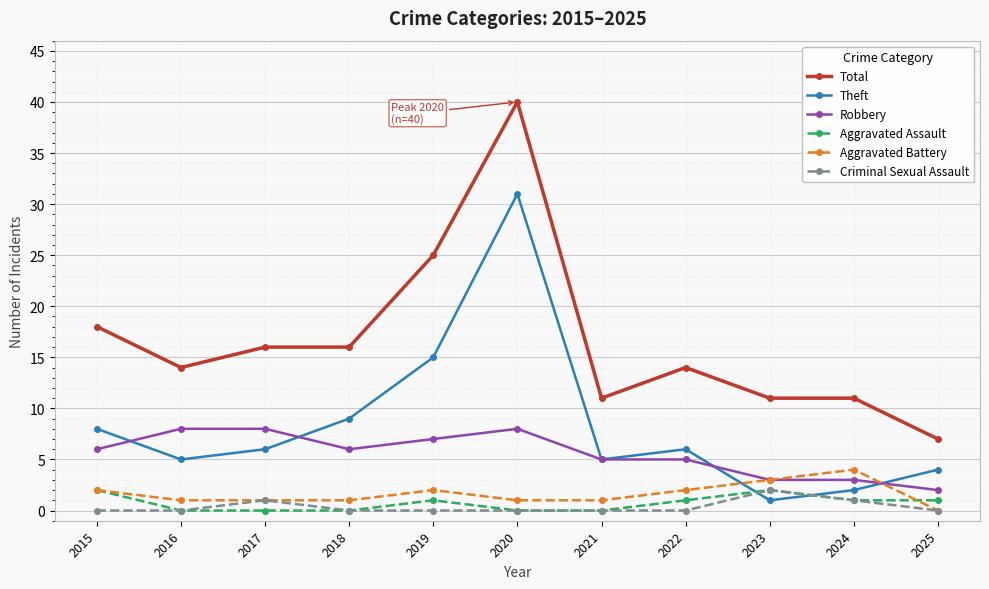

What is the difference between the maximum and minimum values in the Theft series?

30